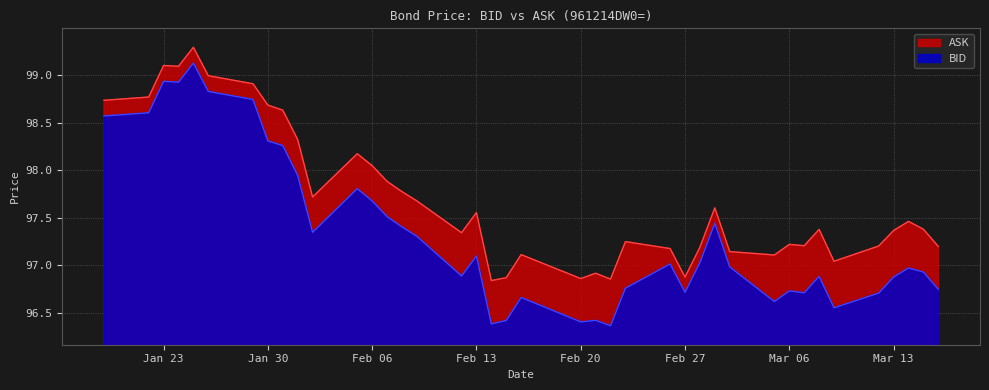

In ASK, how many points are higher than both neighbors (excluding endpoints)?

11